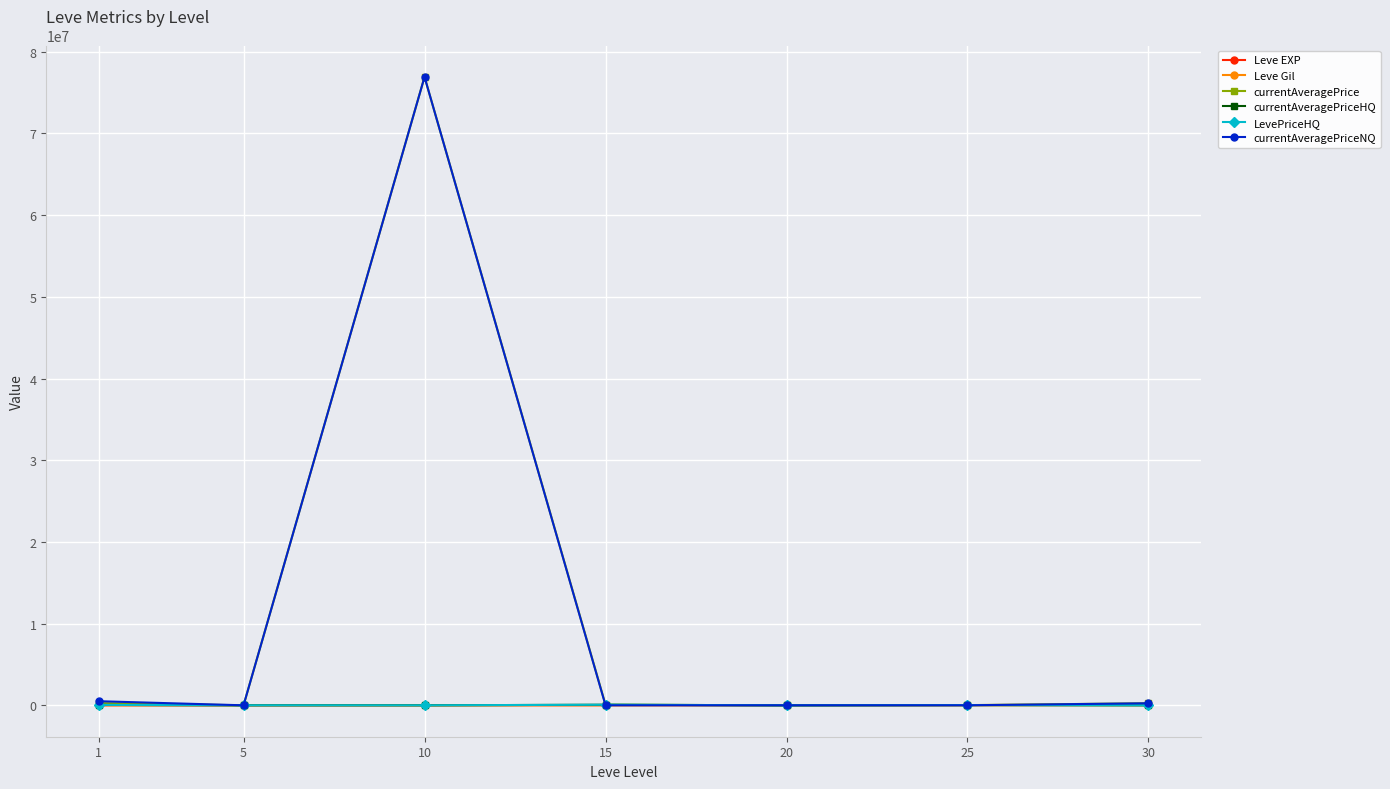

Where is currentAveragePriceNQ nearest to the value 38462095?

1